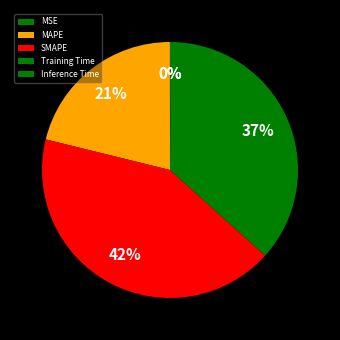

The Inference Time slice represents 1% of the pie. True or false?

False